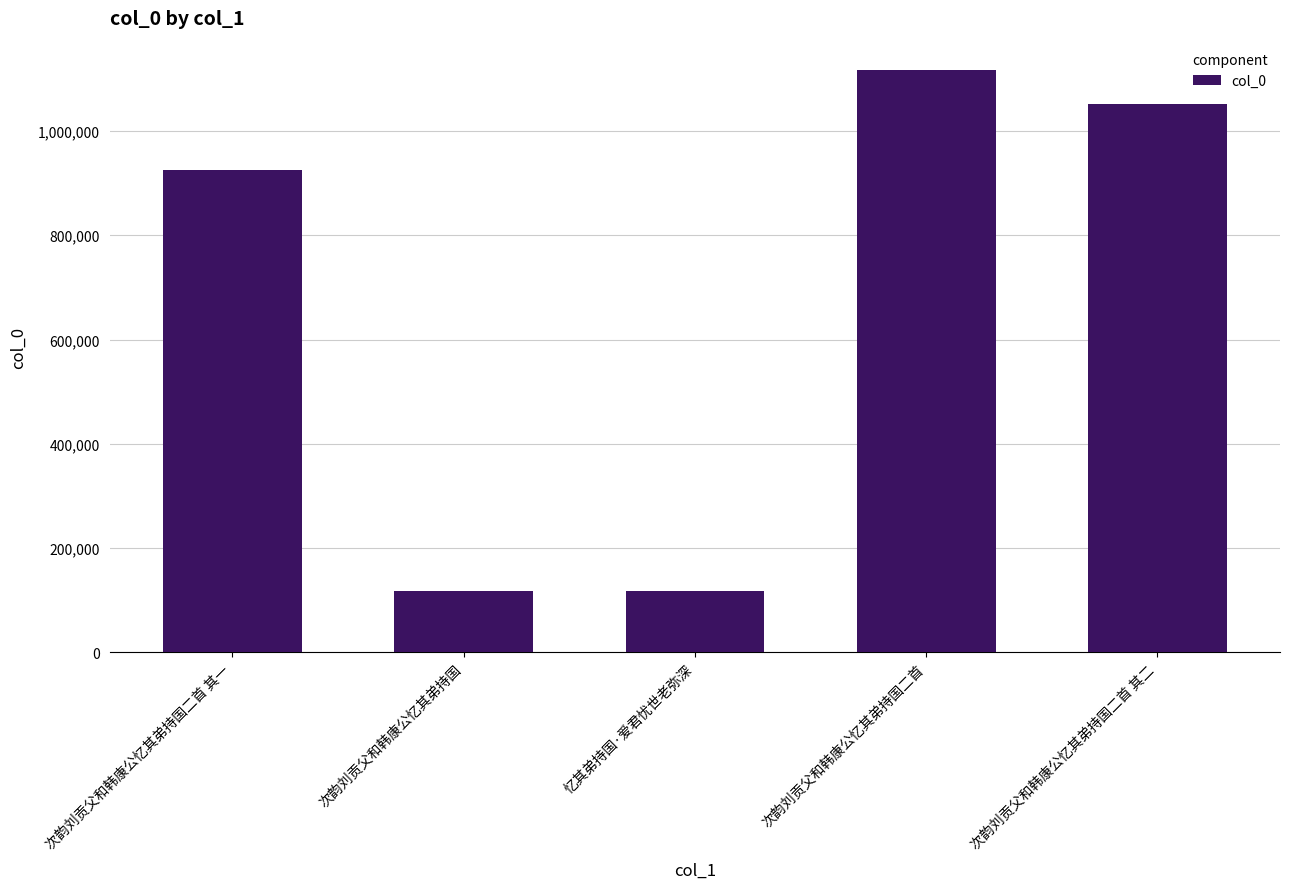

How many distinct data groups are displayed?

1